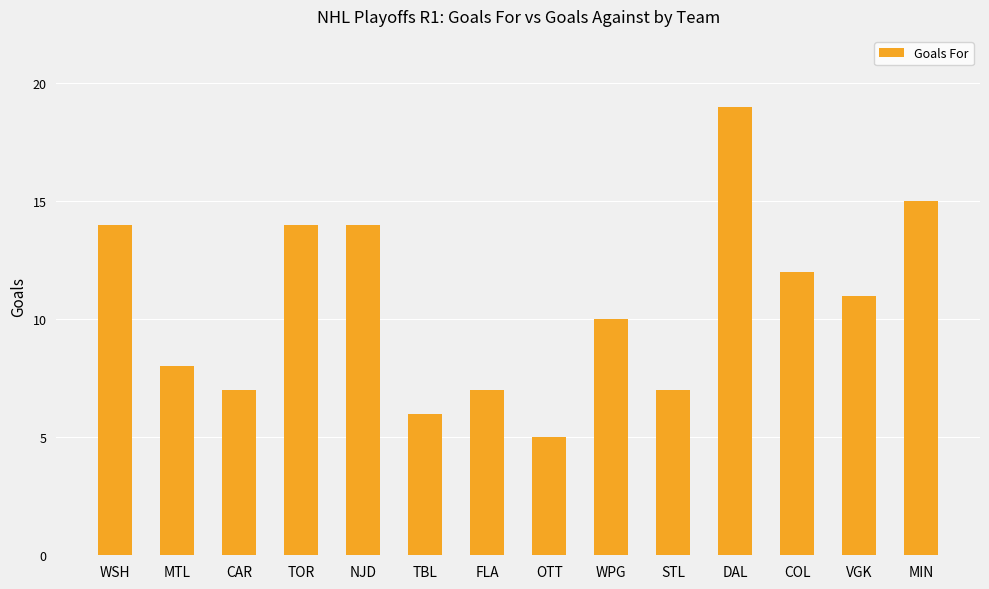

Between NJD and COL, which is larger?

NJD